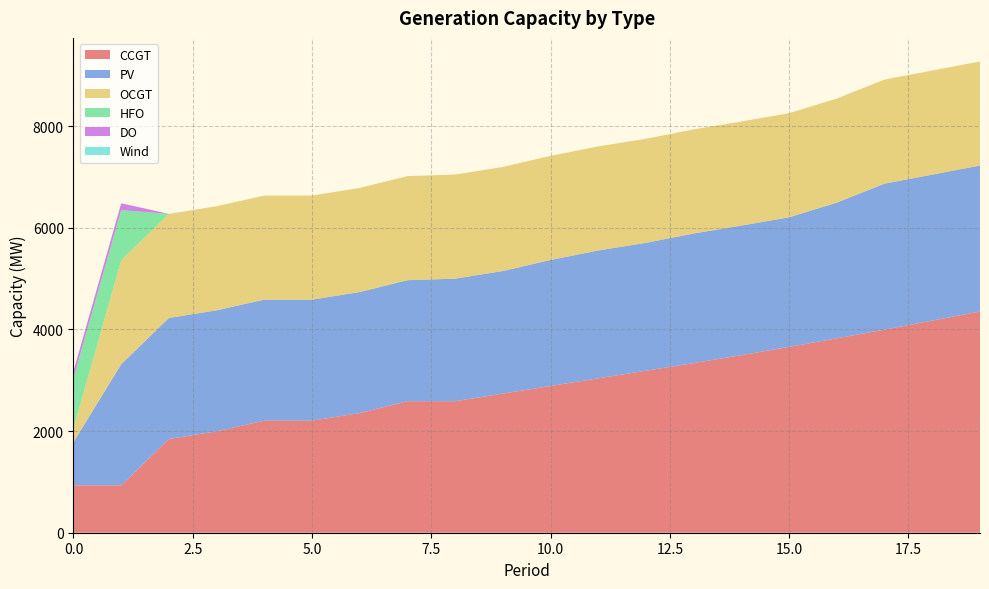

Reading left to right, list all the values displayed in this chart.

CCGT: 0=933	1=933	2=1845	3=1995	4=2205	5=2205	6=2355	7=2588	8=2588	9=2738	10=2888	11=3038	12=3188	13=3338	14=3494	15=3657	16=3825	17=3997	18=4174	19=4353
PV: 0=850	1=2381	2=2381	3=2381	4=2381	5=2381	6=2381	7=2381	8=2411	9=2411	10=2479	11=2516	12=2516	13=2550	14=2550	15=2550	16=2671	17=2872	18=2872	19=2872
OCGT: 0=276	1=2048	2=2048	3=2048	4=2048	5=2048	6=2048	7=2048	8=2048	9=2048	10=2048	11=2048	12=2048	13=2048	14=2048	15=2048	16=2048	17=2048	18=2048	19=2048
HFO: 0=985	1=985	2=0	3=0	4=0	5=0	6=0	7=0	8=0	9=0	10=0	11=0	12=0	13=0	14=0	15=0	16=0	17=0	18=0	19=0
DO: 0=136	1=136	2=0	3=0	4=0	5=0	6=0	7=0	8=0	9=0	10=0	11=0	12=0	13=0	14=0	15=0	16=0	17=0	18=0	19=0
Wind: 0=0	1=0	2=0	3=0	4=0	5=0	6=0	7=0	8=0	9=0	10=0	11=0	12=0	13=0	14=0	15=0	16=0	17=0	18=0	19=0